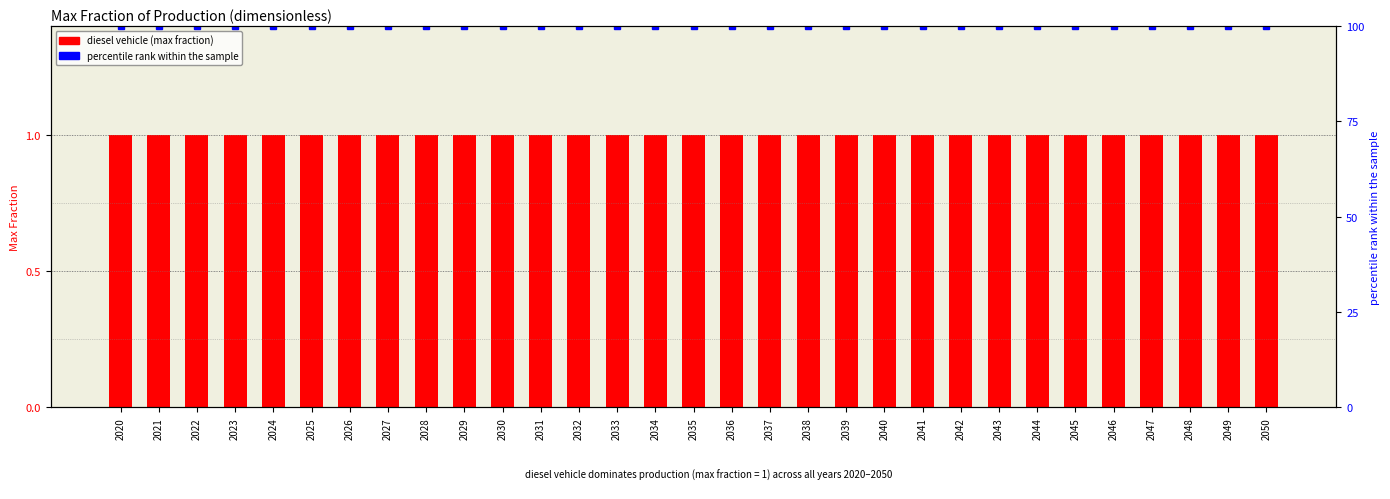

Reading left to right, transcribe all the data shown in this chart.

diesel vehicle (max fraction): 2020=1	2021=1	2022=1	2023=1	2024=1	2025=1	2026=1	2027=1	2028=1	2029=1	2030=1	2031=1	2032=1	2033=1	2034=1	2035=1	2036=1	2037=1	2038=1	2039=1	2040=1	2041=1	2042=1	2043=1	2044=1	2045=1	2046=1	2047=1	2048=1	2049=1	2050=1
percentile rank within the sample: 2020=100	2021=100	2022=100	2023=100	2024=100	2025=100	2026=100	2027=100	2028=100	2029=100	2030=100	2031=100	2032=100	2033=100	2034=100	2035=100	2036=100	2037=100	2038=100	2039=100	2040=100	2041=100	2042=100	2043=100	2044=100	2045=100	2046=100	2047=100	2048=100	2049=100	2050=100